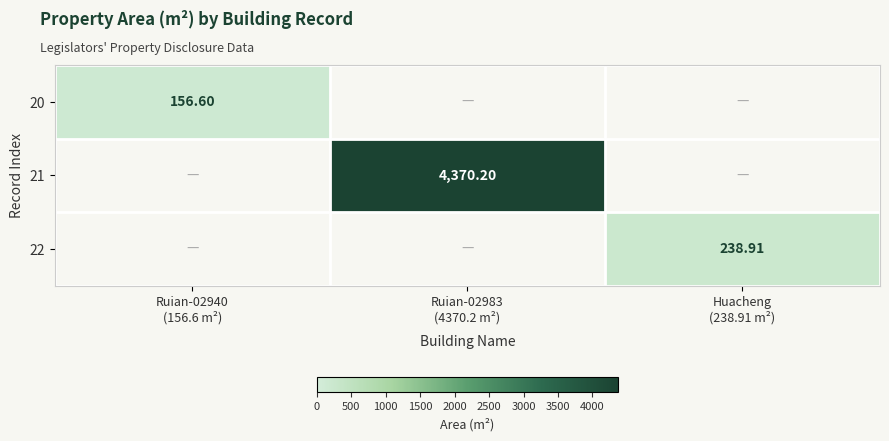

What is the difference between the 22 values at Huacheng (238.91 m²) and Ruian-02940 (156.6 m²)?

238.9